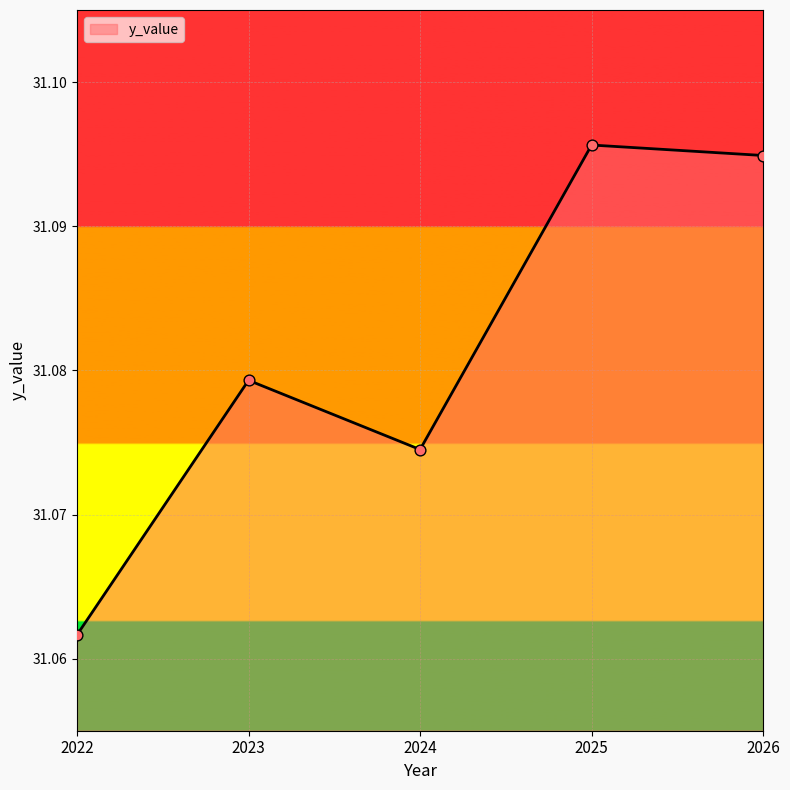

Approximately how many times larger is the value at 2023 compared to 2022?

1.0